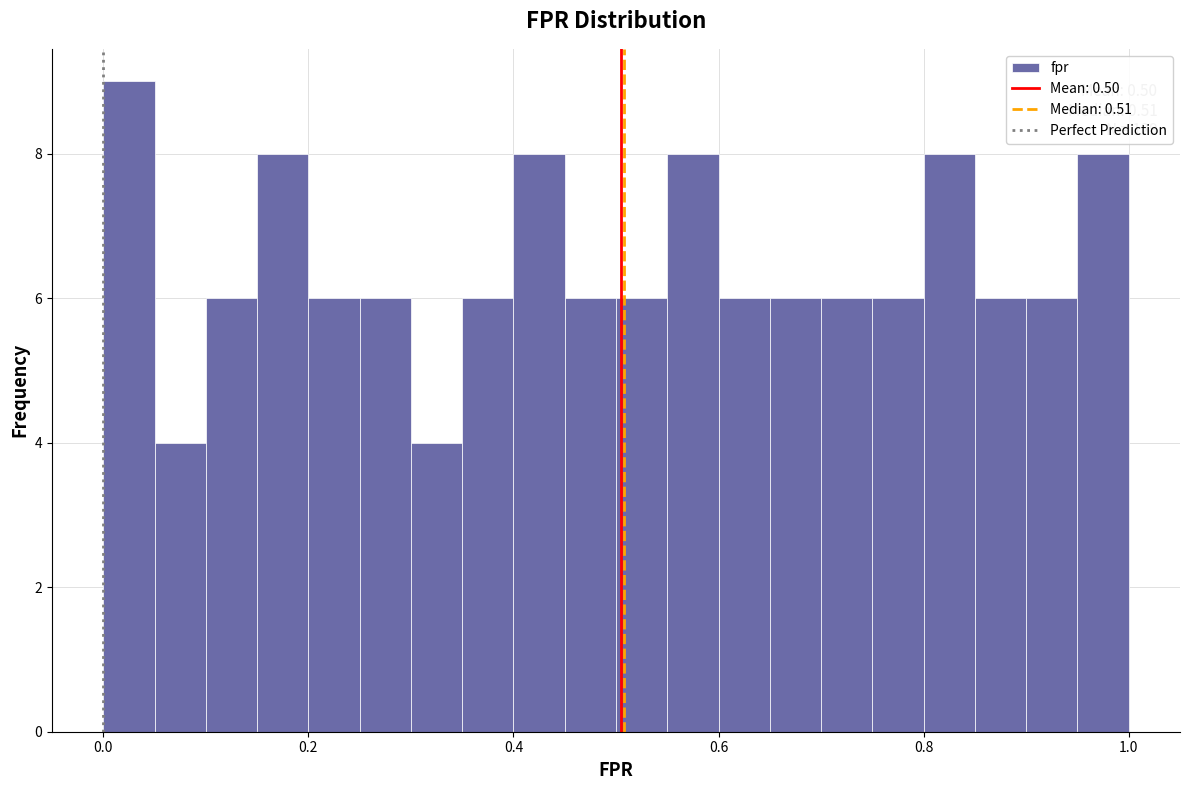

Around what value on the x-axis is the tallest bar? Give the approximate position of its centre, as read against the axis.

0.02